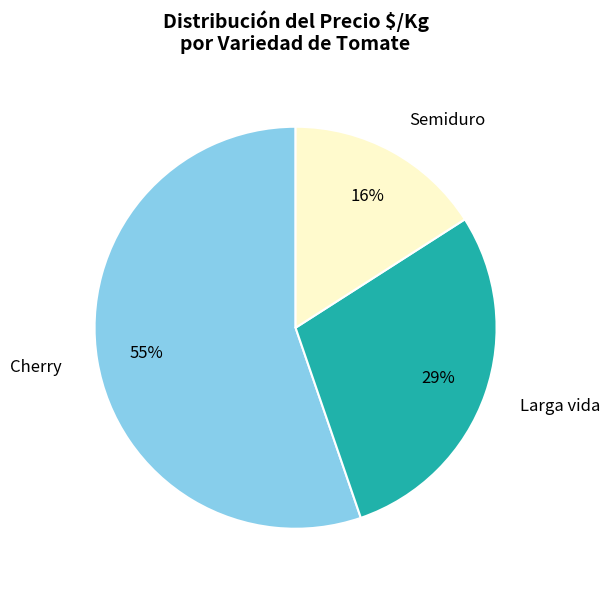

Count the number of slices in the pie.

3